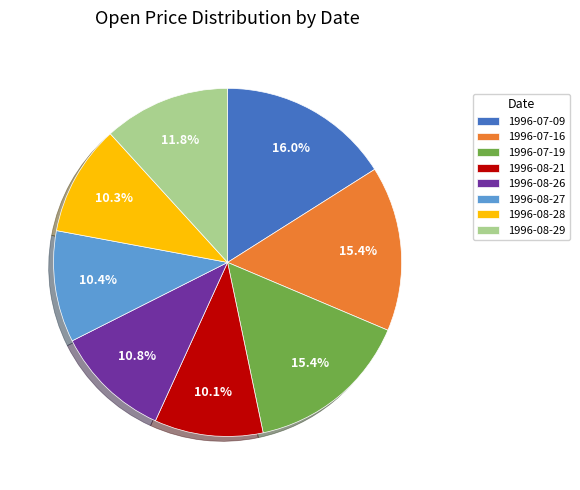

To the nearest percent, what percentage of the pie is 1996-08-29?

12%